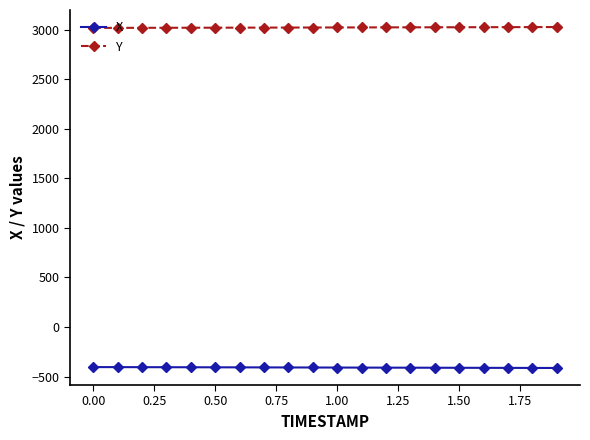

List the series in order of their overall mean, lowest first.

X, Y